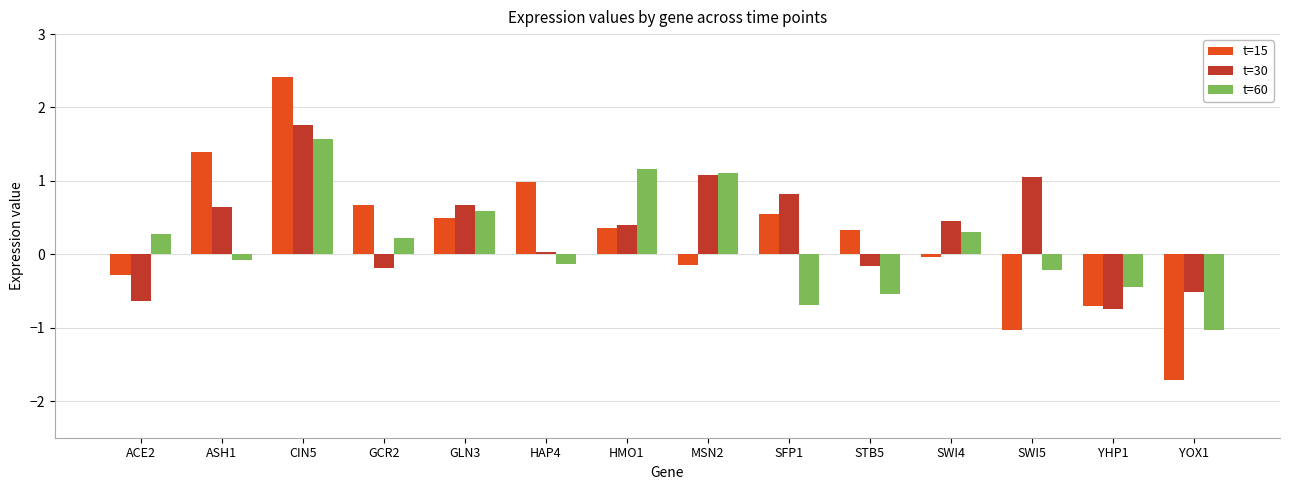

What is the minimum value shown in the chart?

-1.7